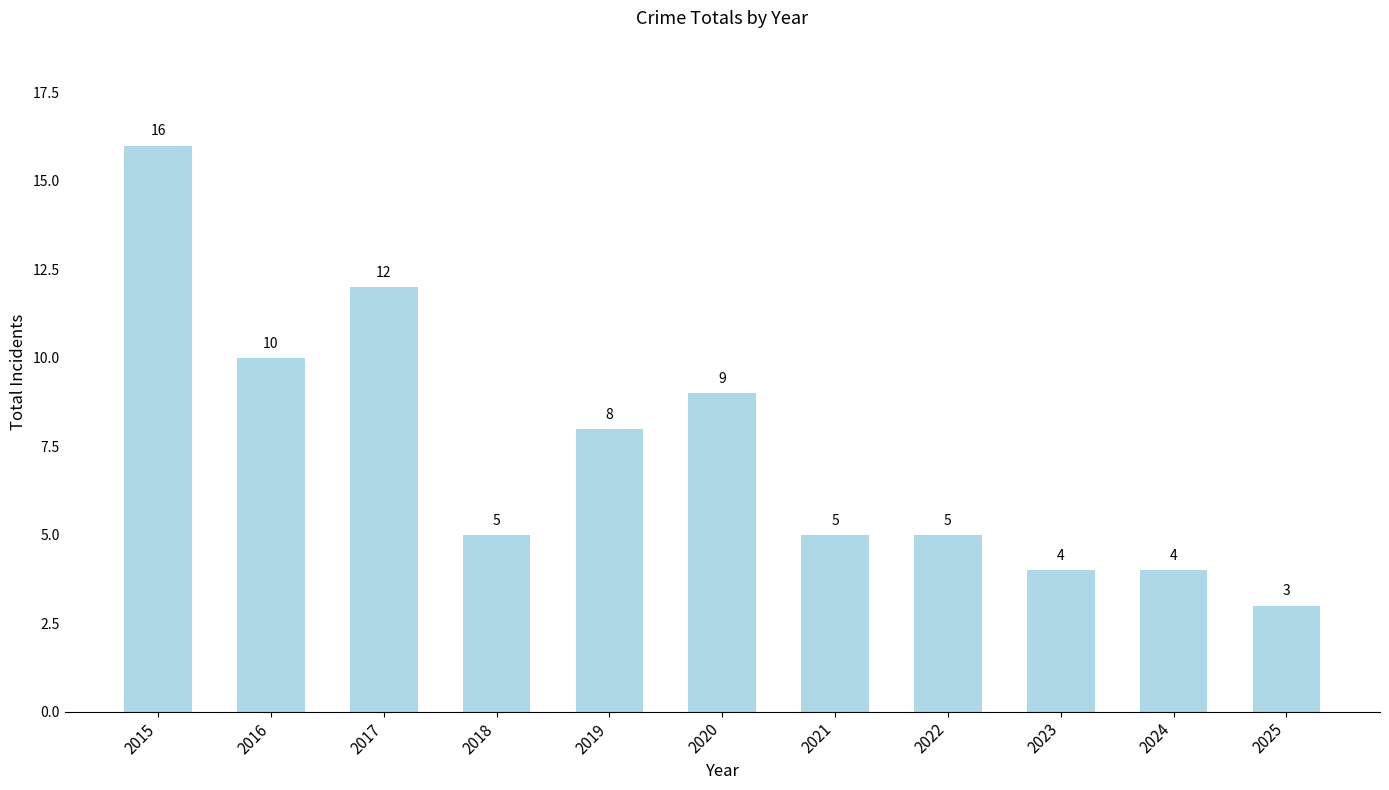

The value at 2019 is 8. True or false?

True